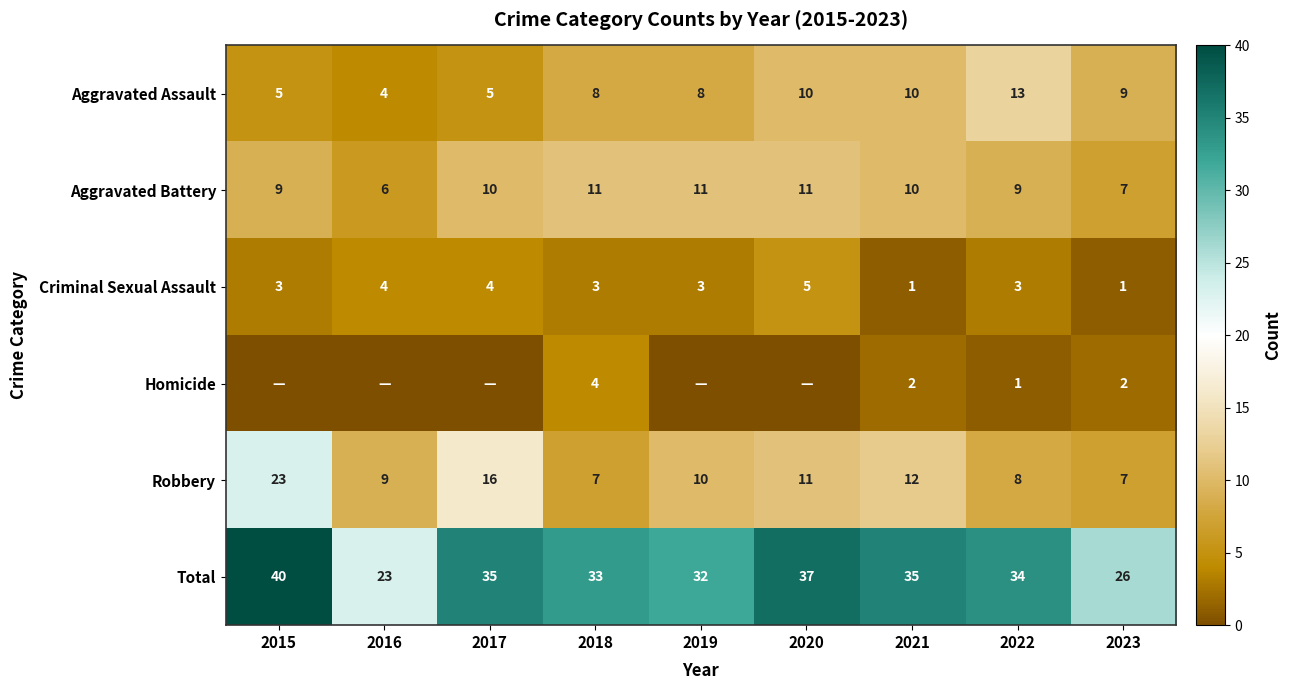

At which label does Aggravated Battery reach its minimum?

2016